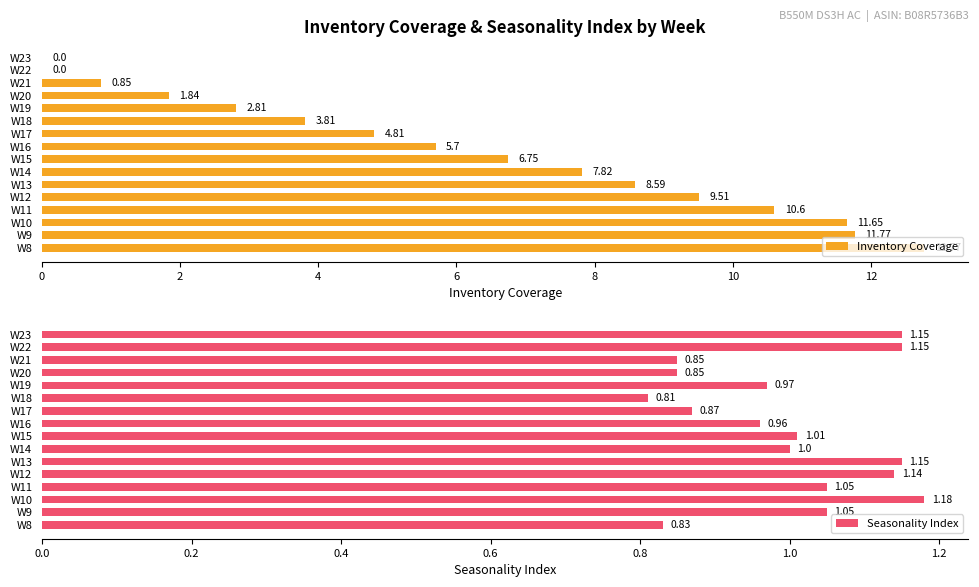

Is it true that Inventory Coverage equals 11.7 at W10?

True